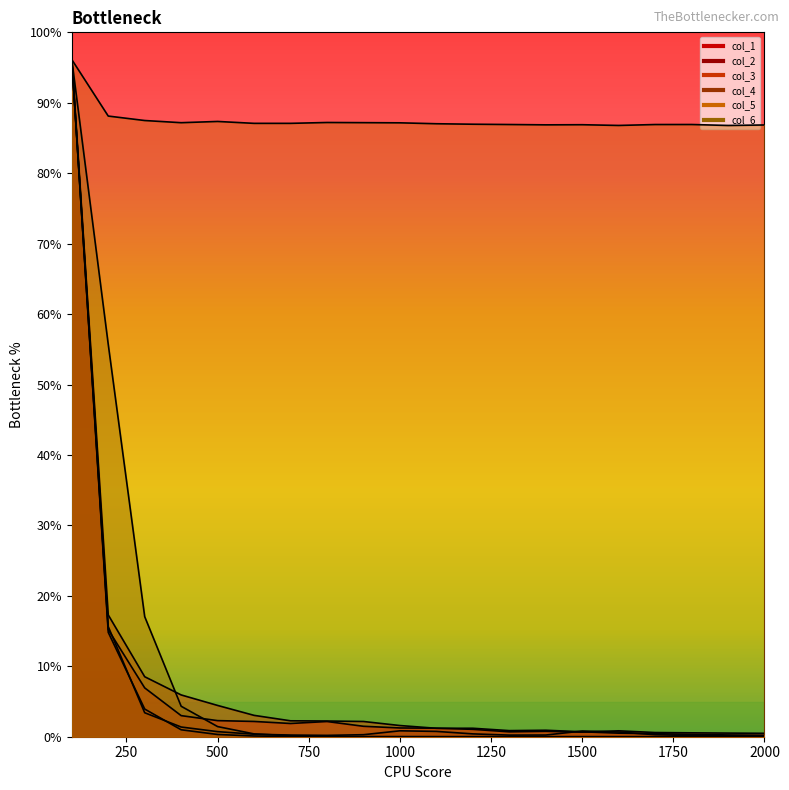

Which series changed the most between 100 and 500?

col_2